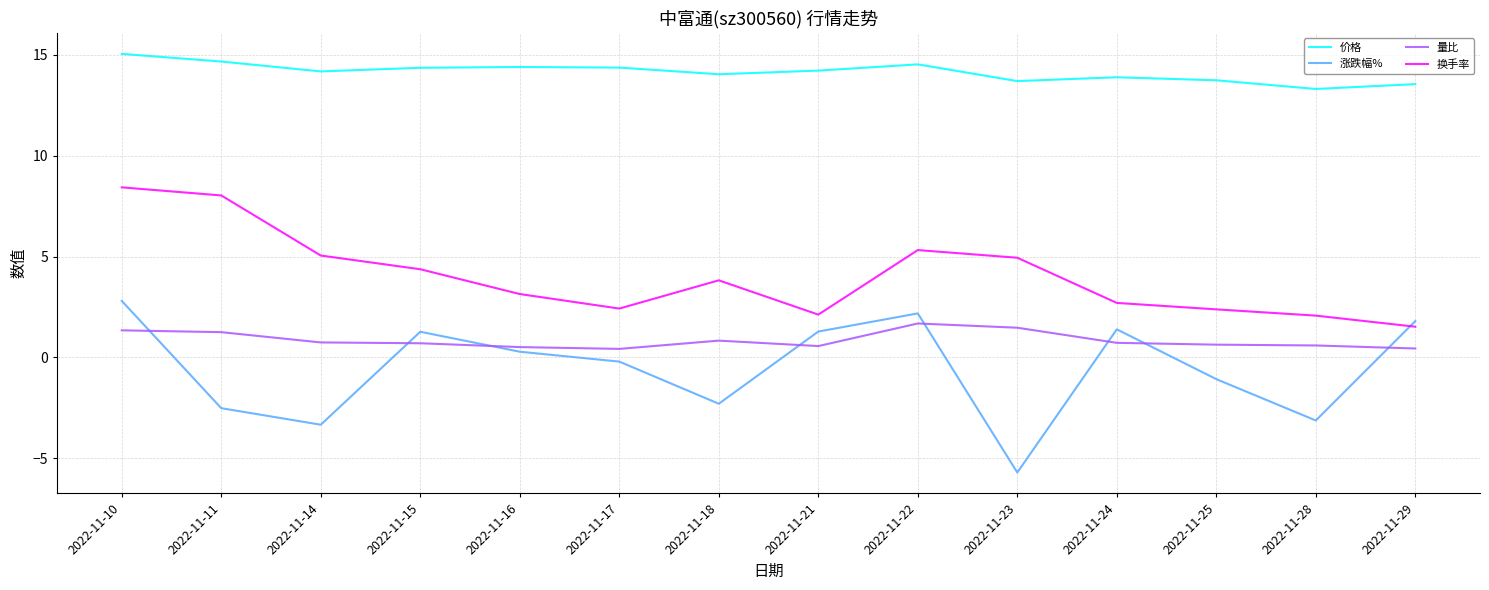

Rank the series at 2022-11-28 from lowest to highest value.

涨跌幅%, 量比, 换手率, 价格